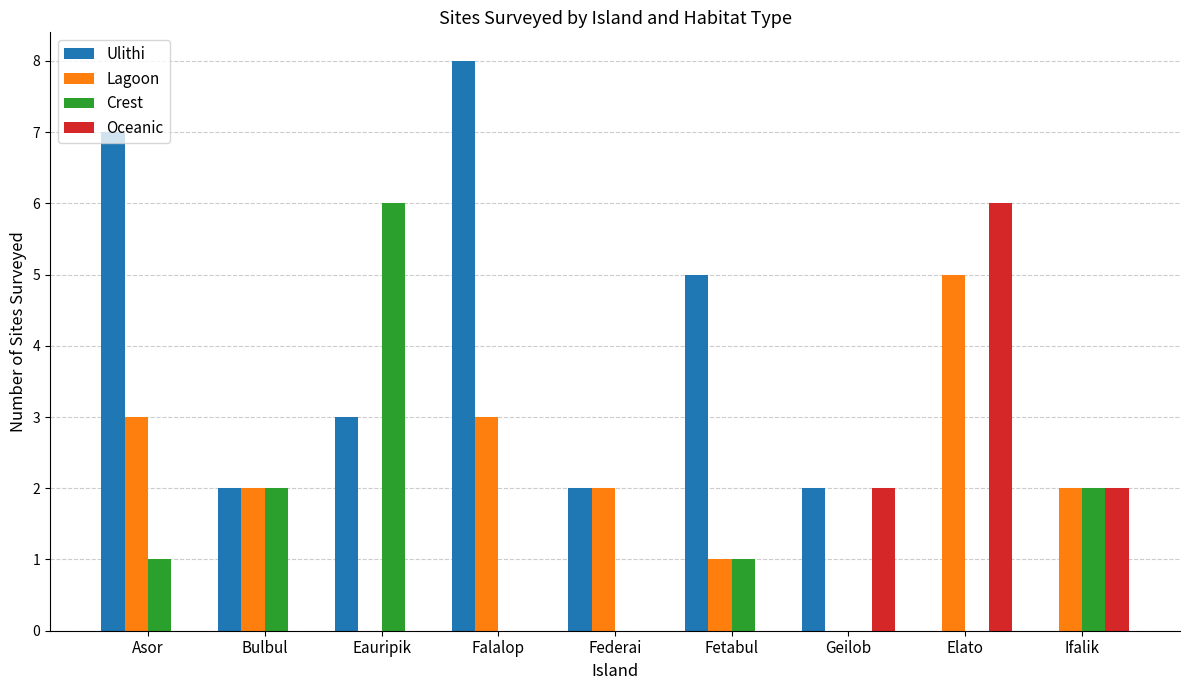

Where does the Ulithi series first go above 2?

Asor